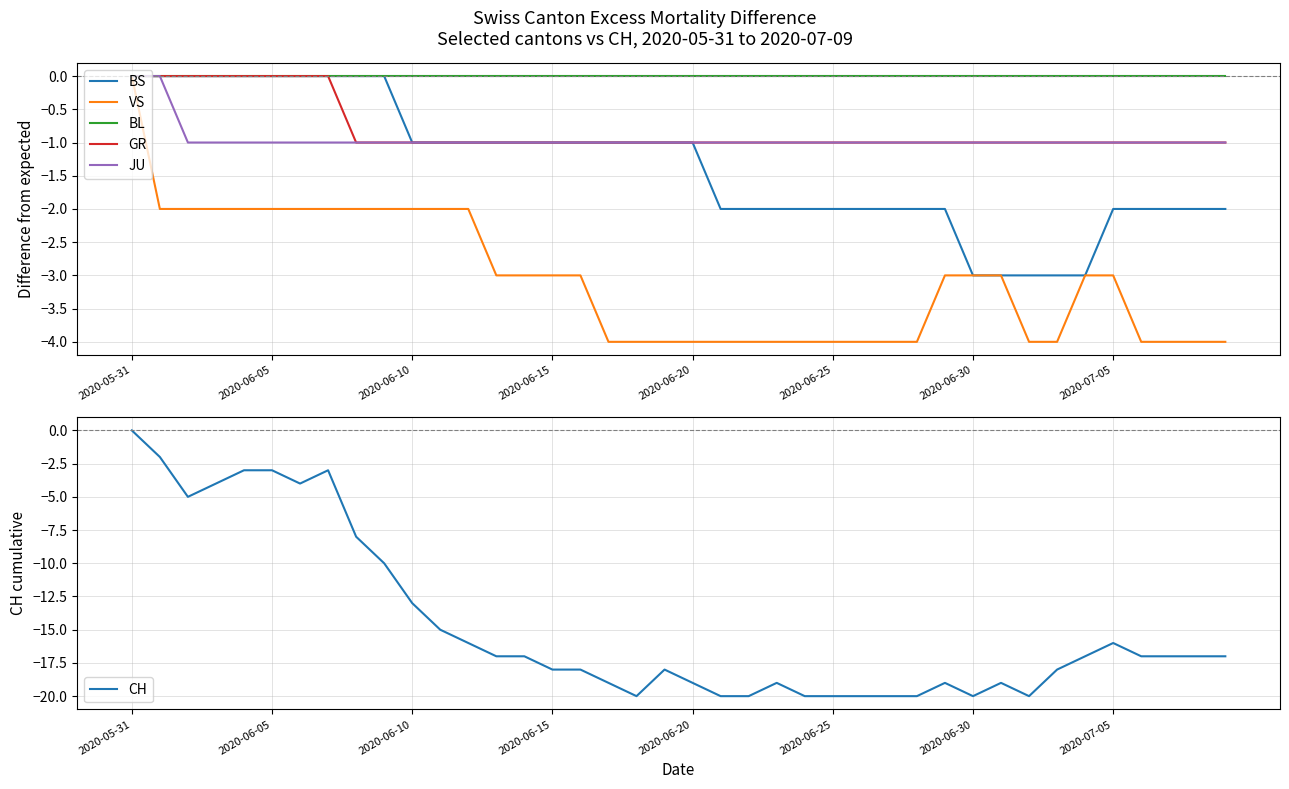

At which label does VS reach its peak?

2020-05-31